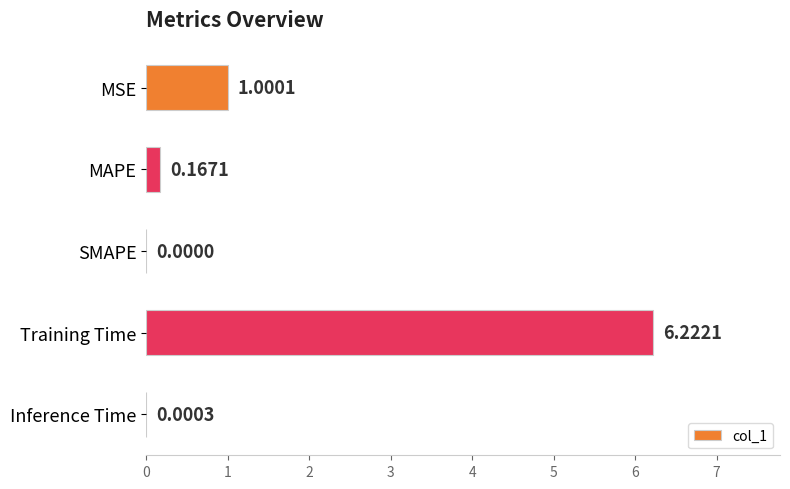

What is the sum of the values at MSE and SMAPE?

1.0